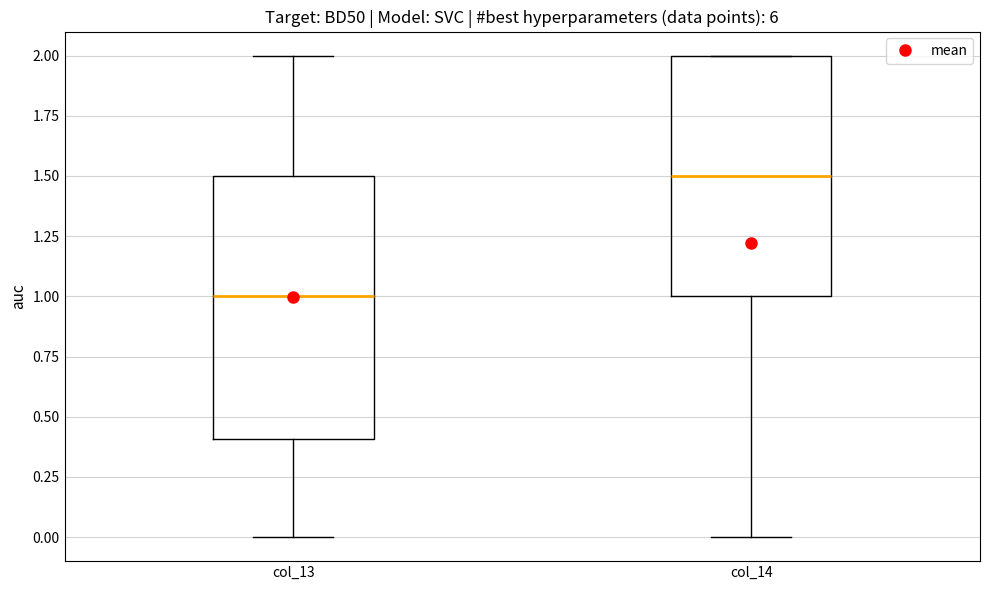

Which box's median line is the highest?

col_14